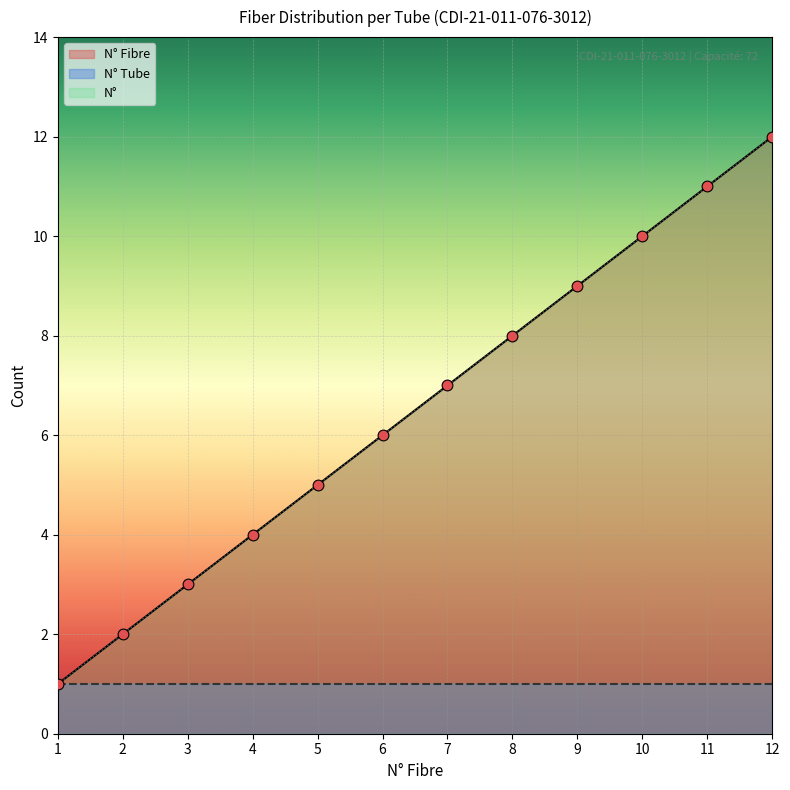

Is the value of N° at 12 greater than the value of N° Fibre at 9?

Yes